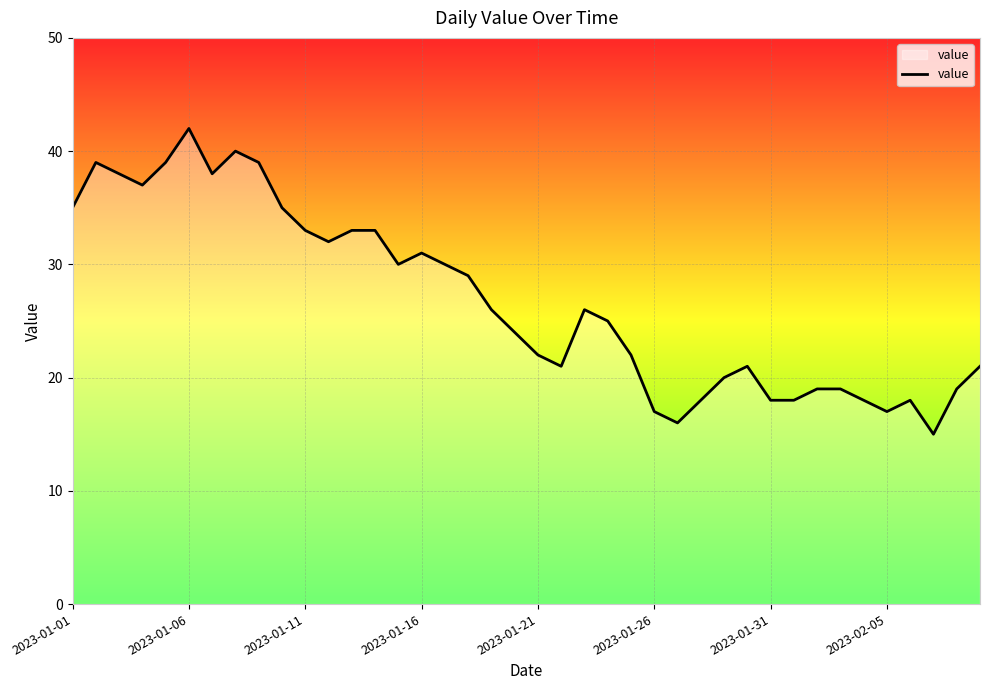

What is the smallest value displayed?

15